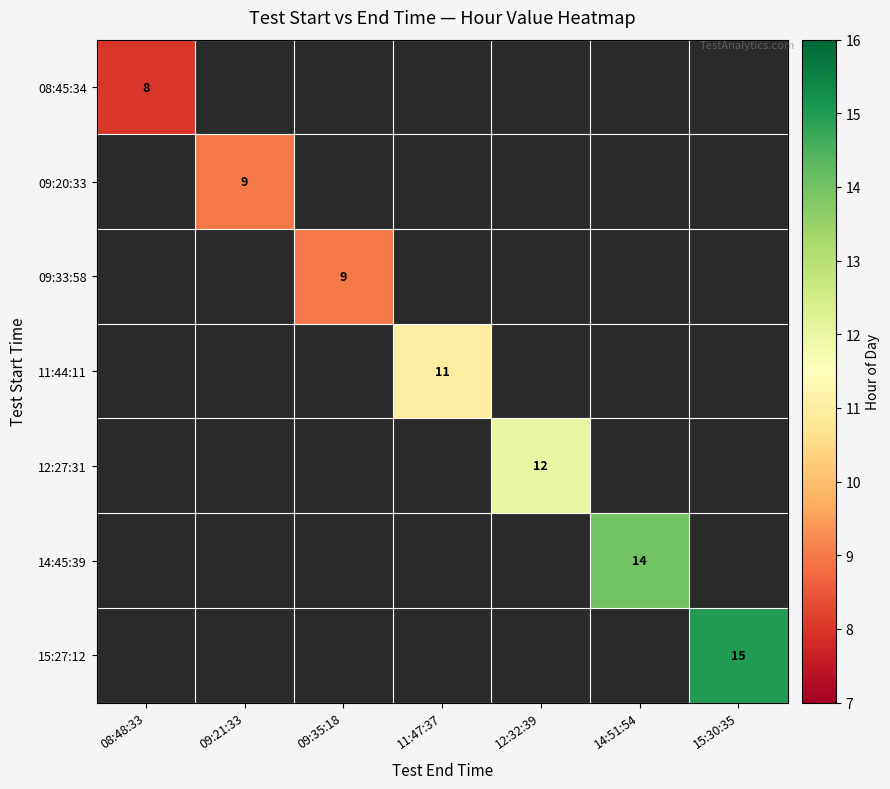

List the series in order of their overall mean, lowest first.

08:45:34, 09:20:33, 09:33:58, 11:44:11, 12:27:31, 14:45:39, 15:27:12